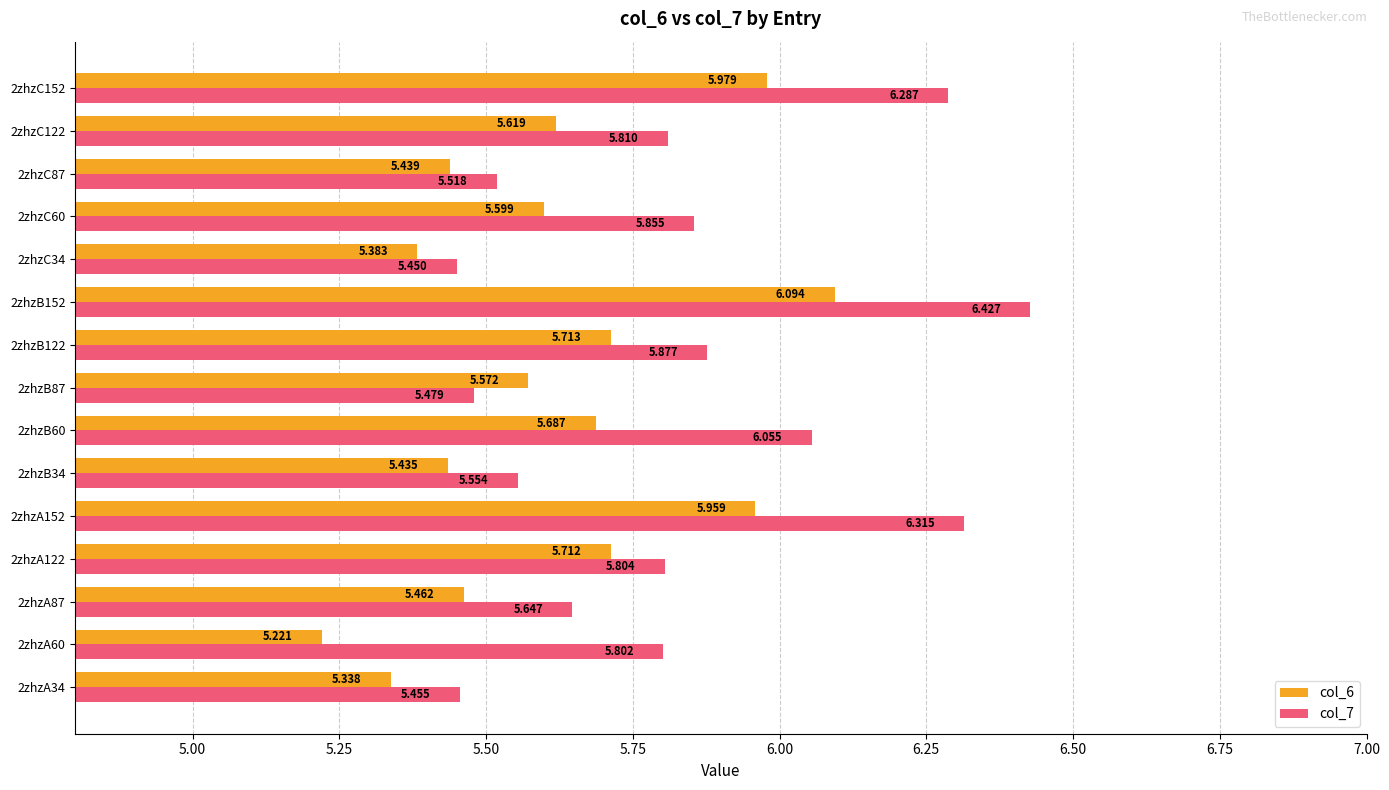

At which label is col_7 closest to 5?

2zhzC34